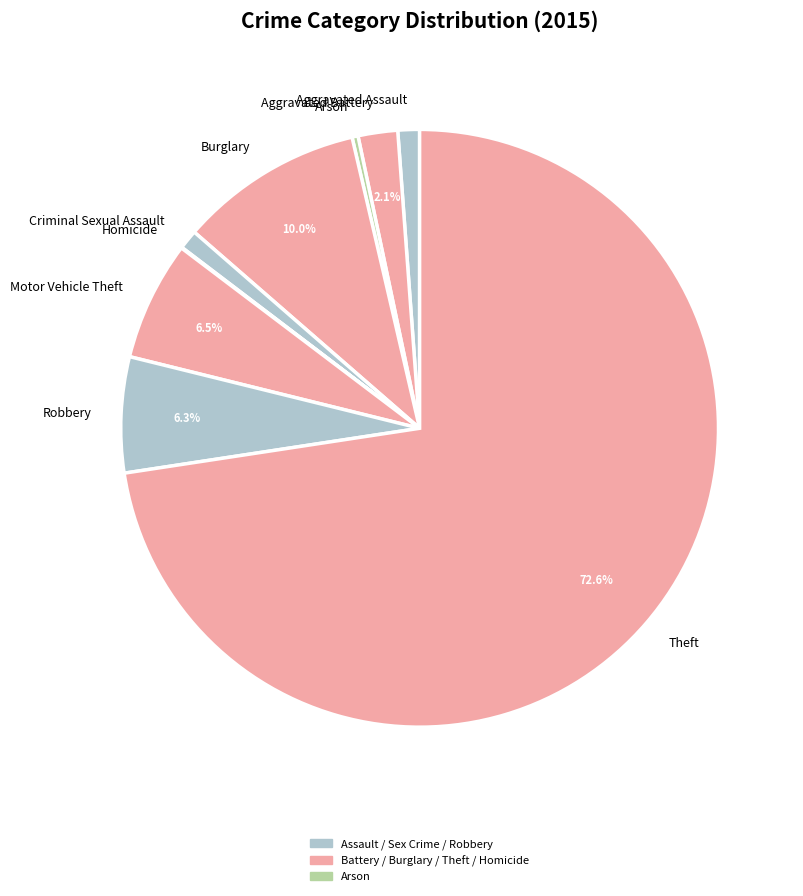

What is the ratio of the value at Theft to the value at Motor Vehicle Theft?

11.2